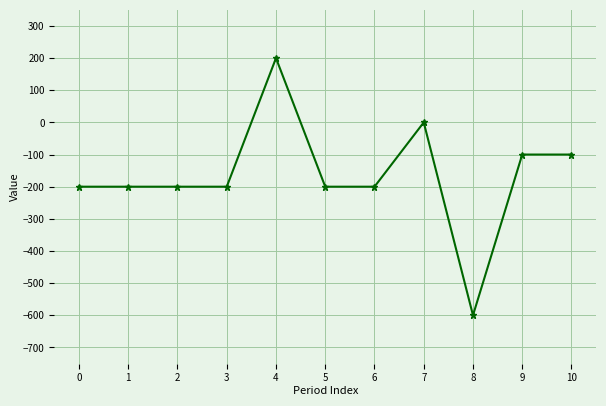

What is the difference between the values at 10 and 6?

100